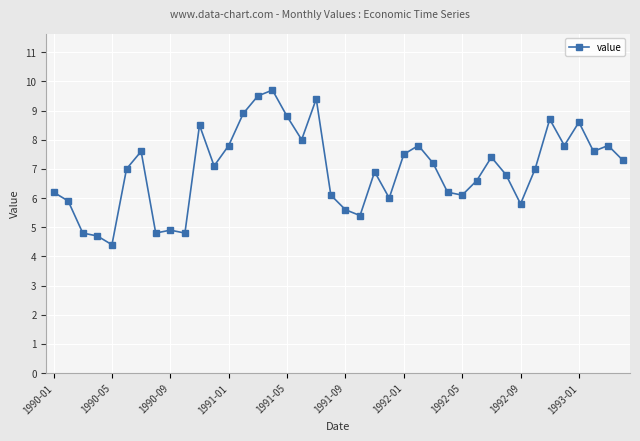

Count the number of data series in this chart.

1